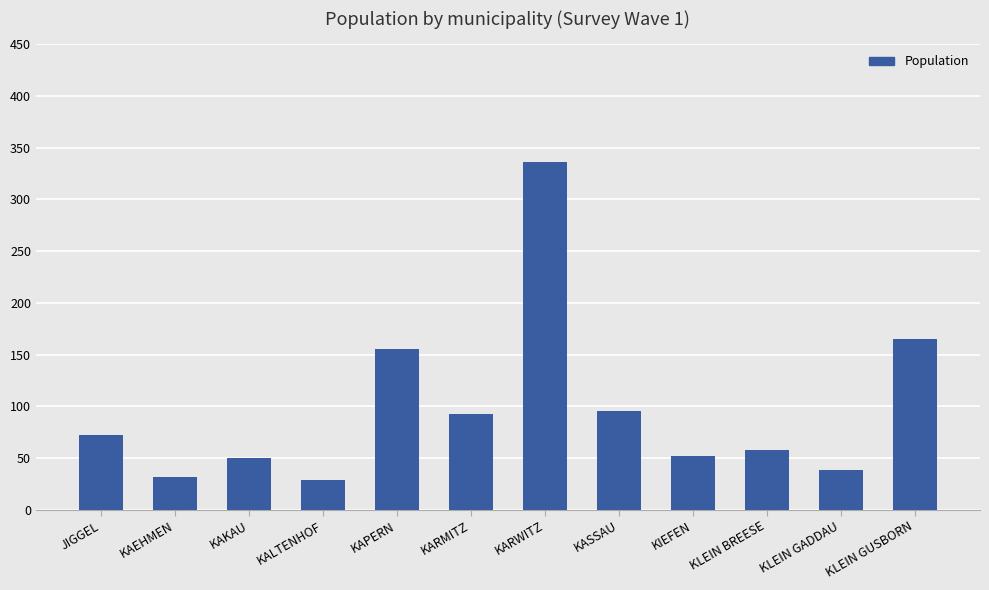

What is the value of the 7th bar from the left?

336